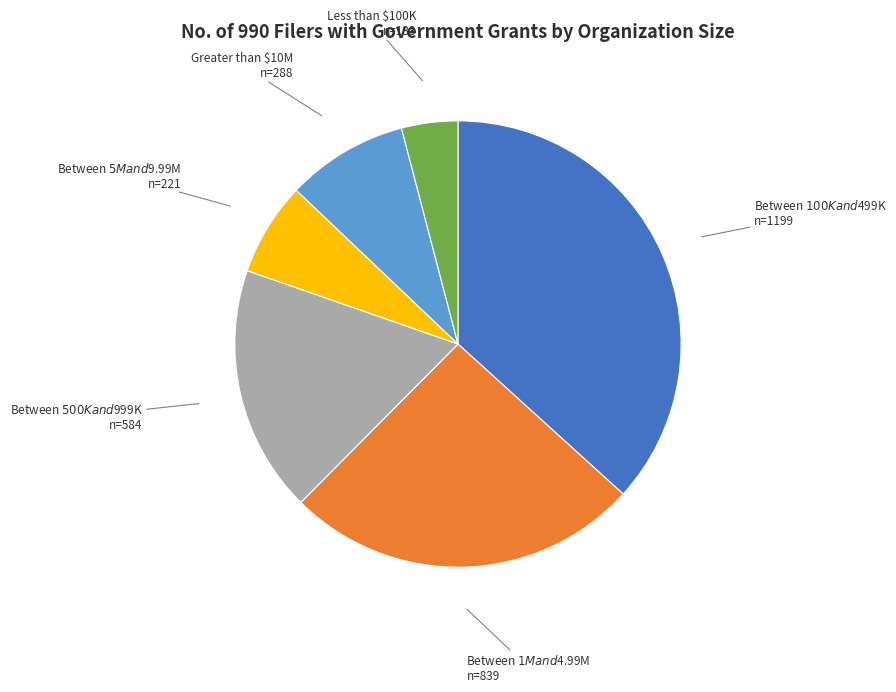

Is there a majority slice in this chart?

No